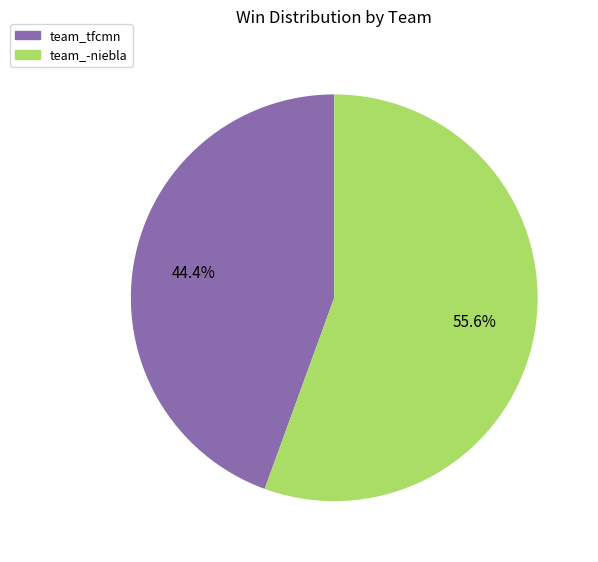

How many slices are in this pie chart?

2